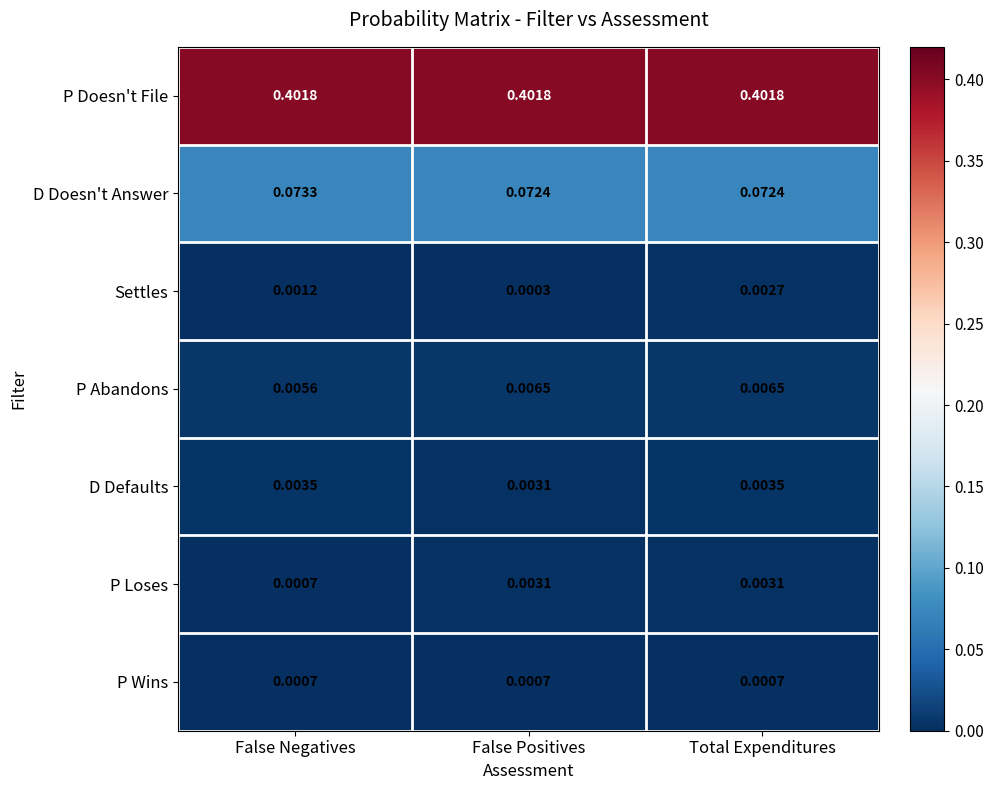

Rank the series by their maximum value, from highest to lowest.

P Doesn't File, D Doesn't Answer, P Abandons, D Defaults, P Loses, Settles, P Wins